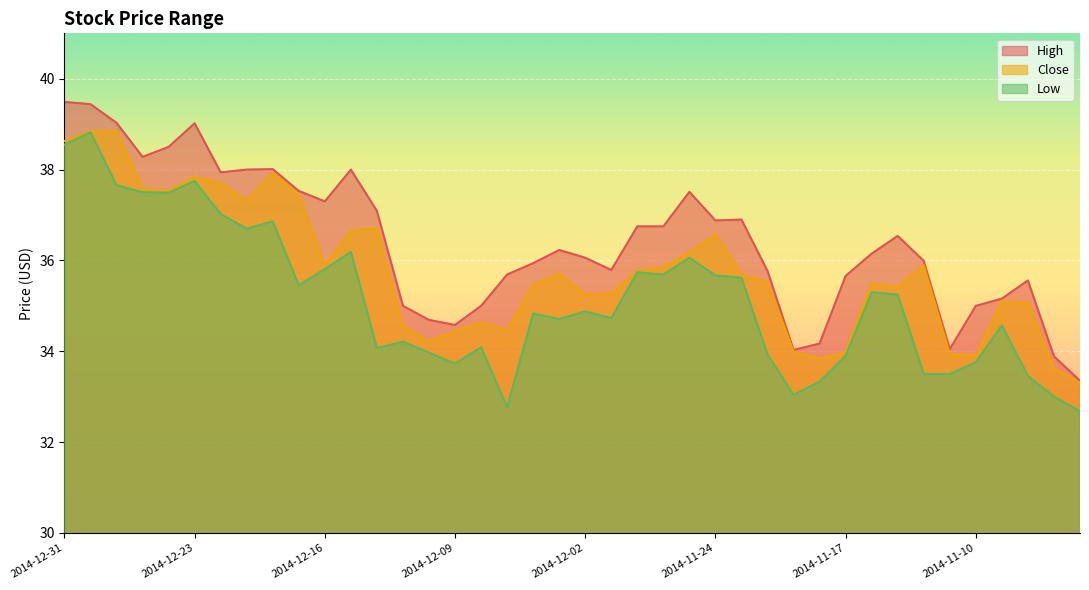

What is the difference between the maximum and minimum values in the Close series?

5.5